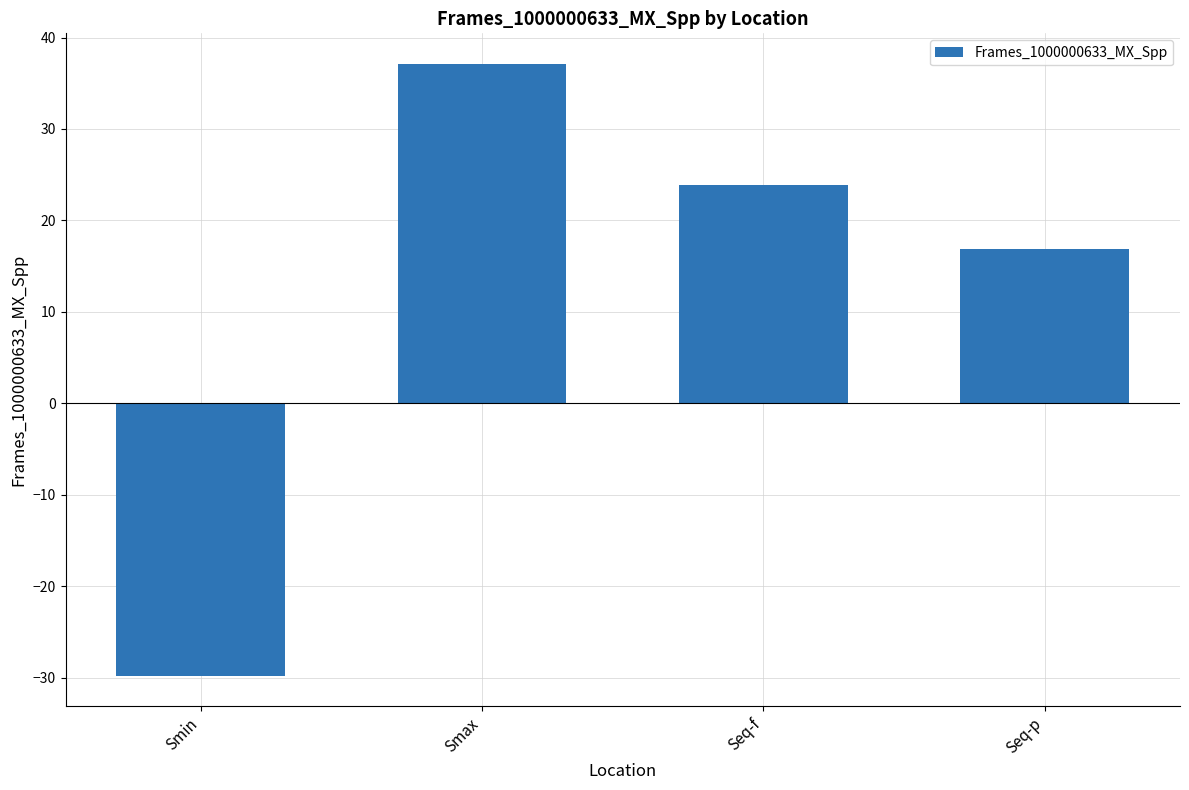

At which category does the chart reach its peak across all series?

Smax